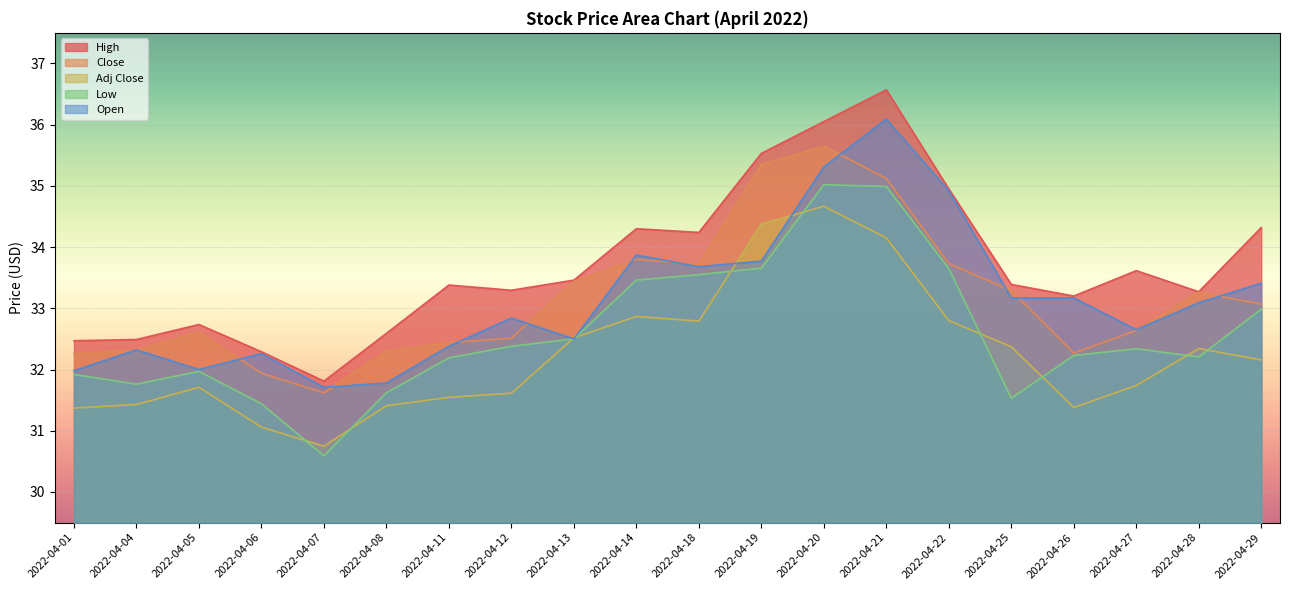

What are all the series names shown in the legend?

High, Close, Adj Close, Low, Open